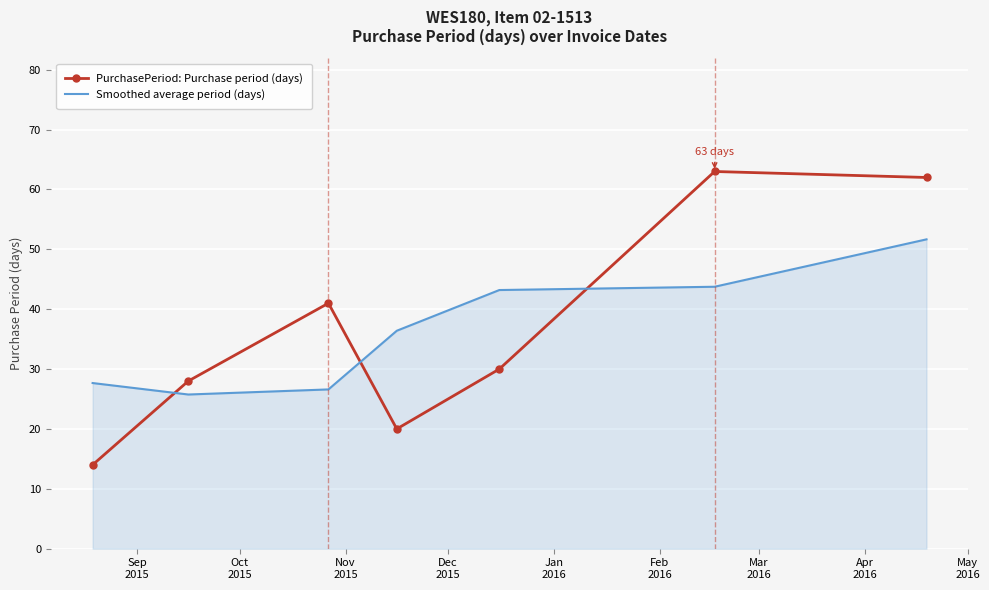

Rank the series by their maximum value, from highest to lowest.

PurchasePeriod: Purchase period (days), Smoothed average period (days)